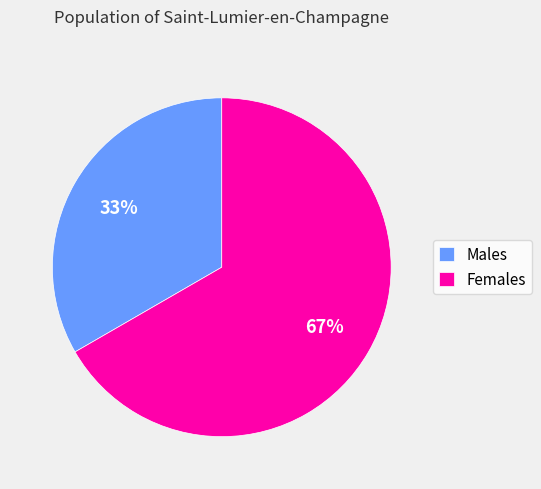

Is it true that Males is 33% of the pie?

True